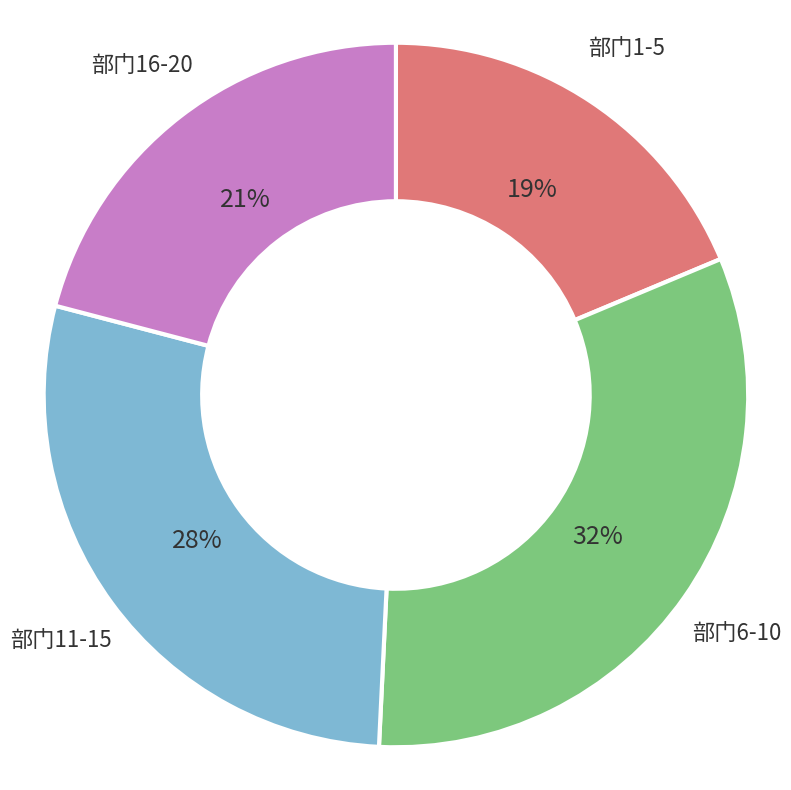

What percentage is the 部门1-5 slice, to the nearest percent?

19%